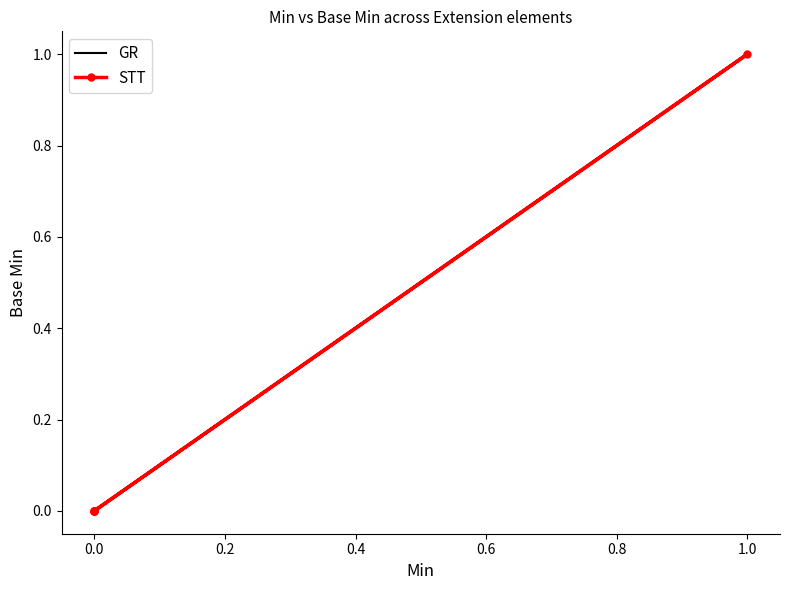

What is the maximum value shown in the chart?

1